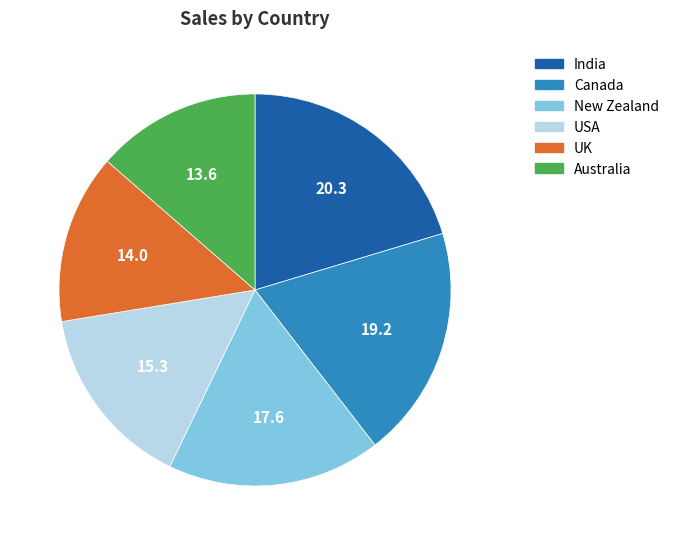

Is it true that USA is 15% of the pie?

True